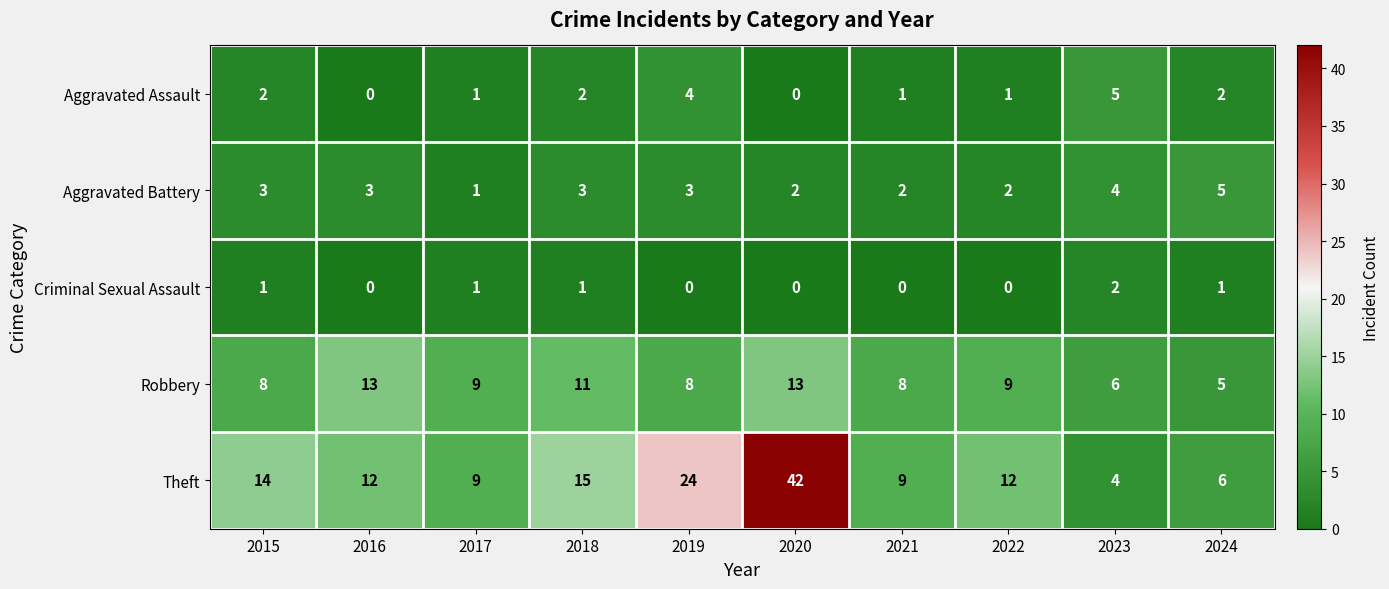

Count the Robbery values in the range 8 to 11.

6